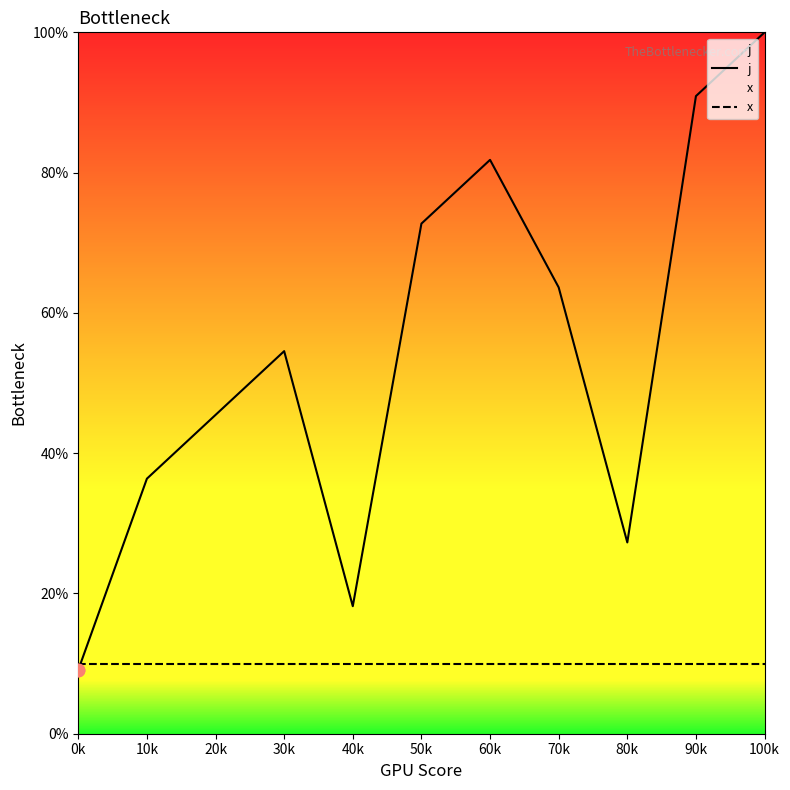

Is the value of x at 70k greater than the value of j at 50k?

No